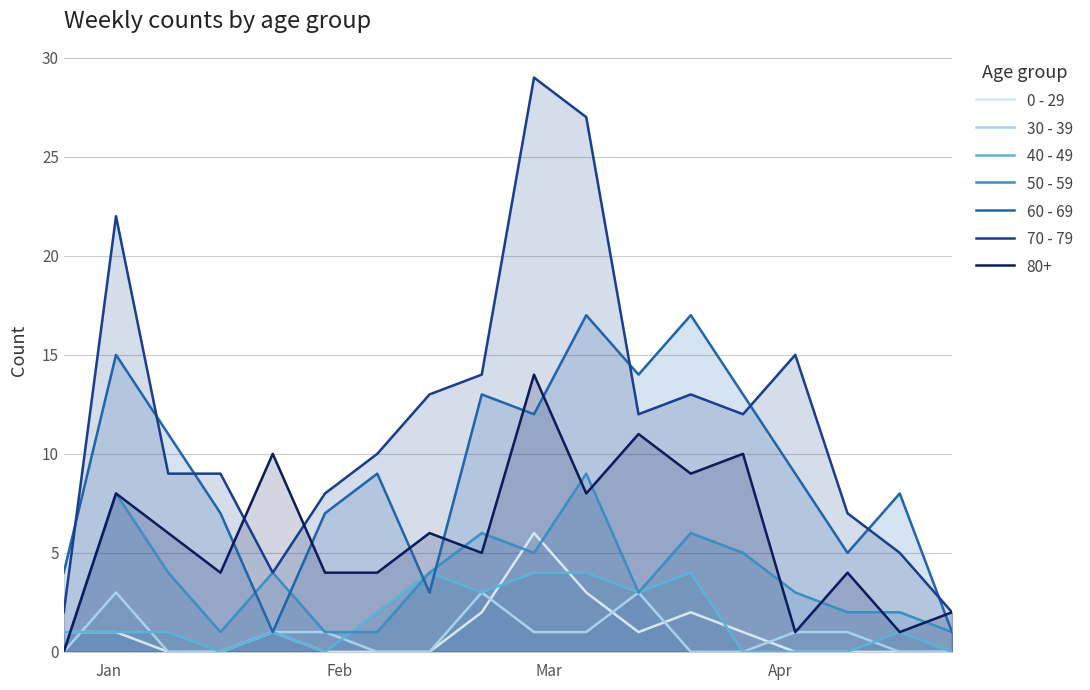

True or false: 0 - 29 and 70 - 79 intersect in this chart.

False